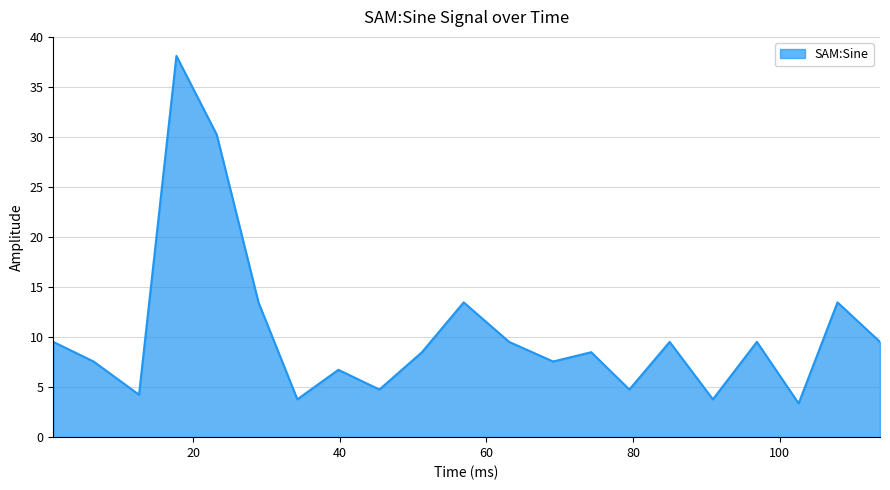

What is the minimum value shown in the chart?

3.4